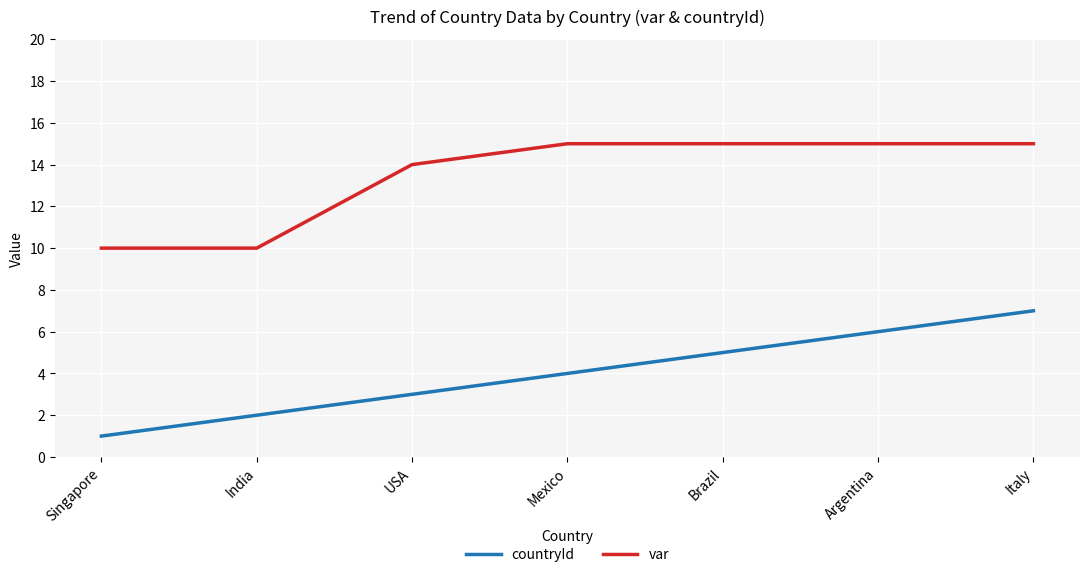

What position from the left is USA?

3